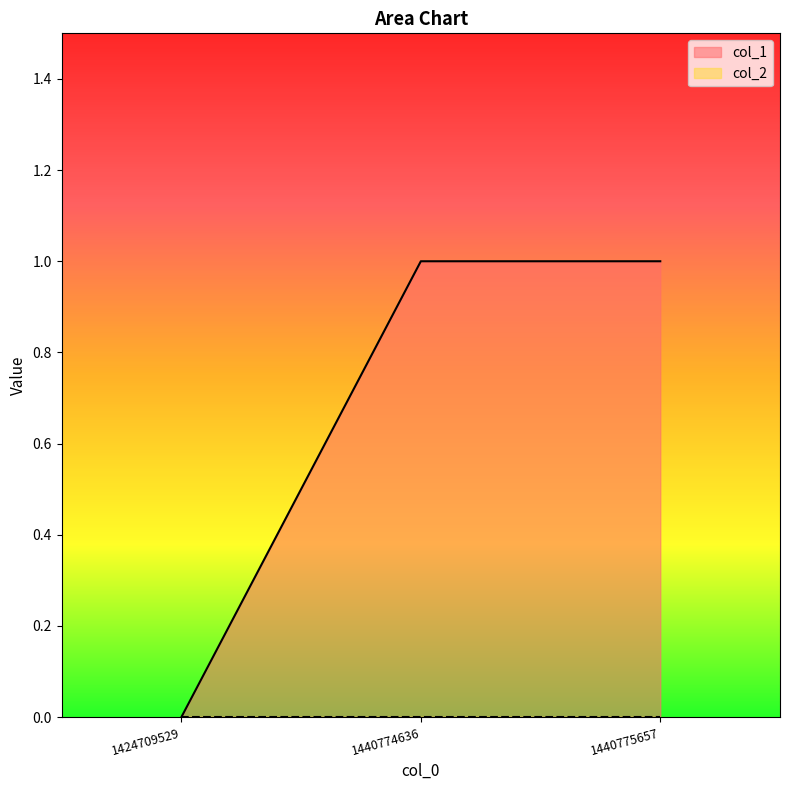

Is it true that the value at 1440774636 is 2?

False